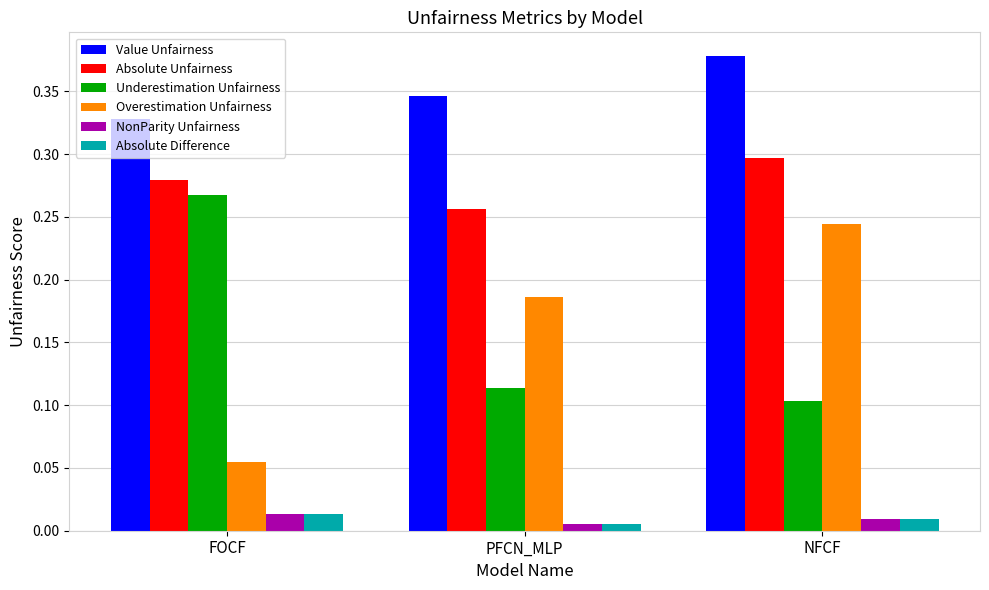

Rank the categories by Underestimation Unfairness value from lowest to highest.

NFCF, PFCN_MLP, FOCF